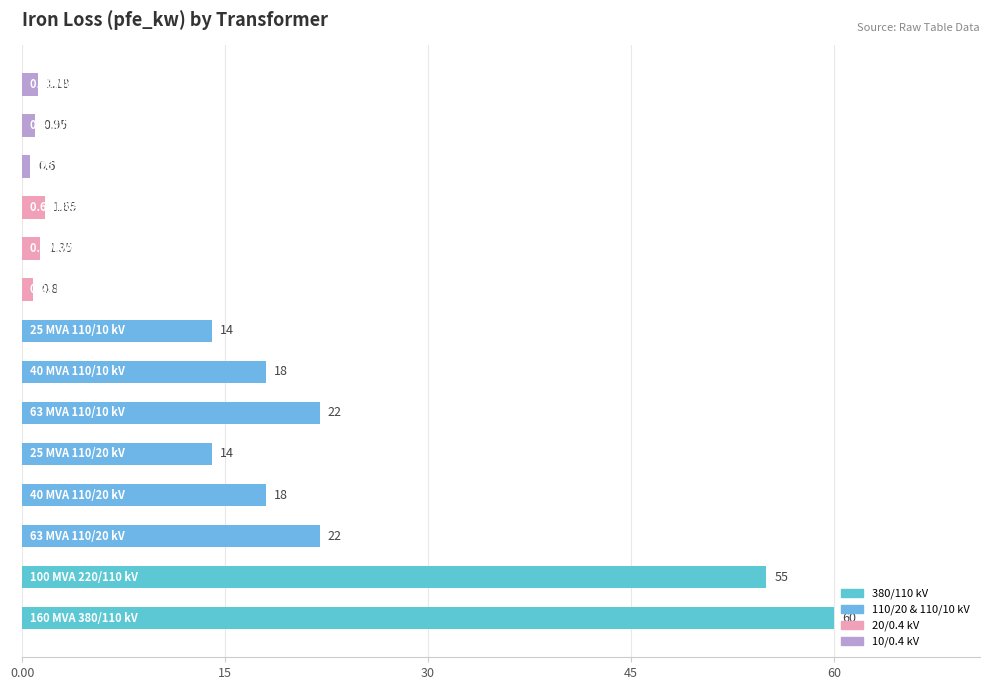

How many data points does each series have?

14